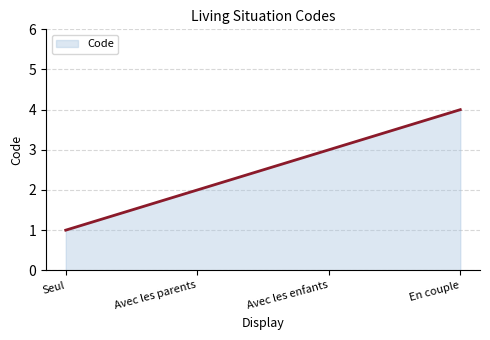

What is the greatest value displayed?

4.0